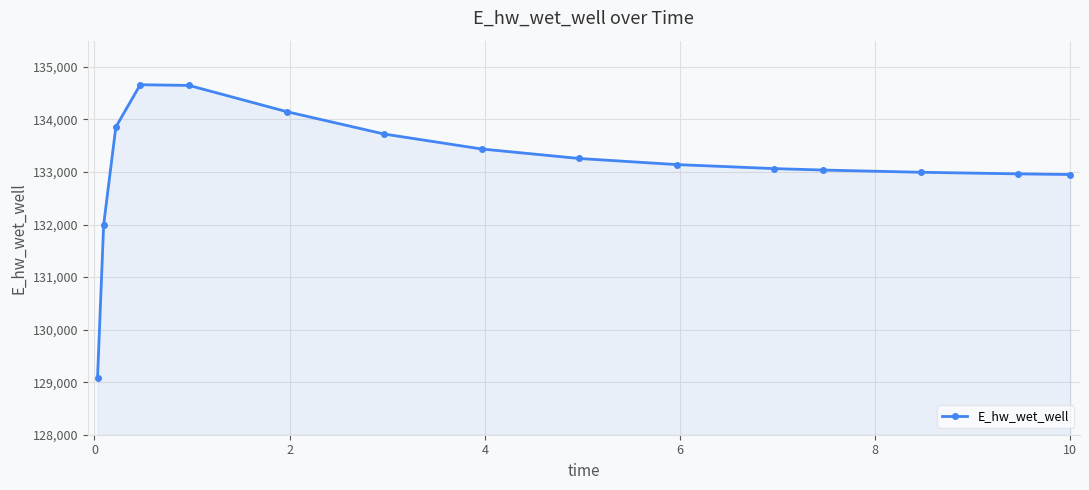

What is the minimum value shown in the chart?

129082.7